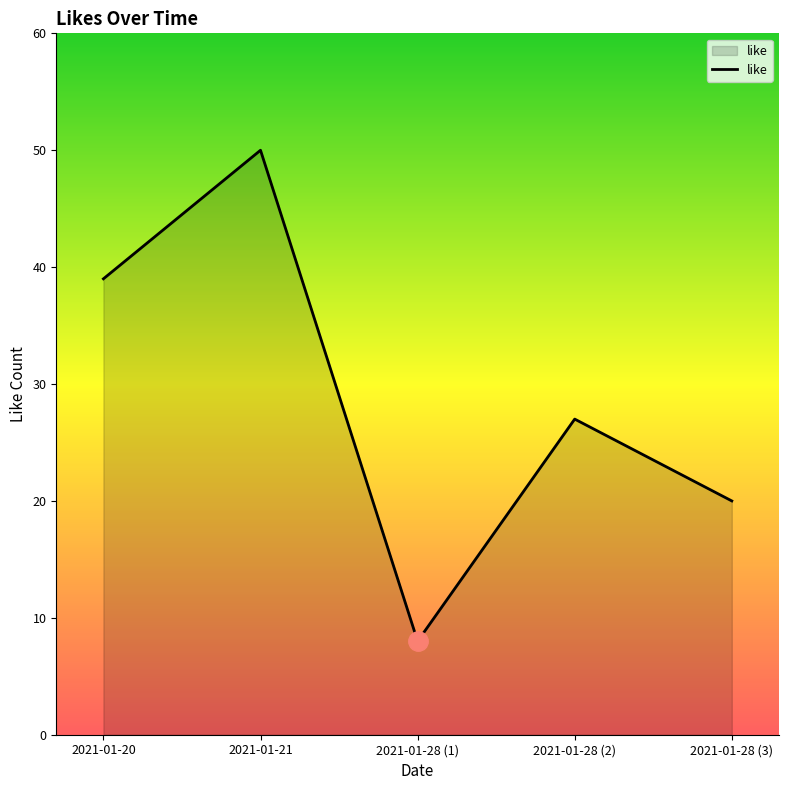

How many values are between 20 and 39?

3